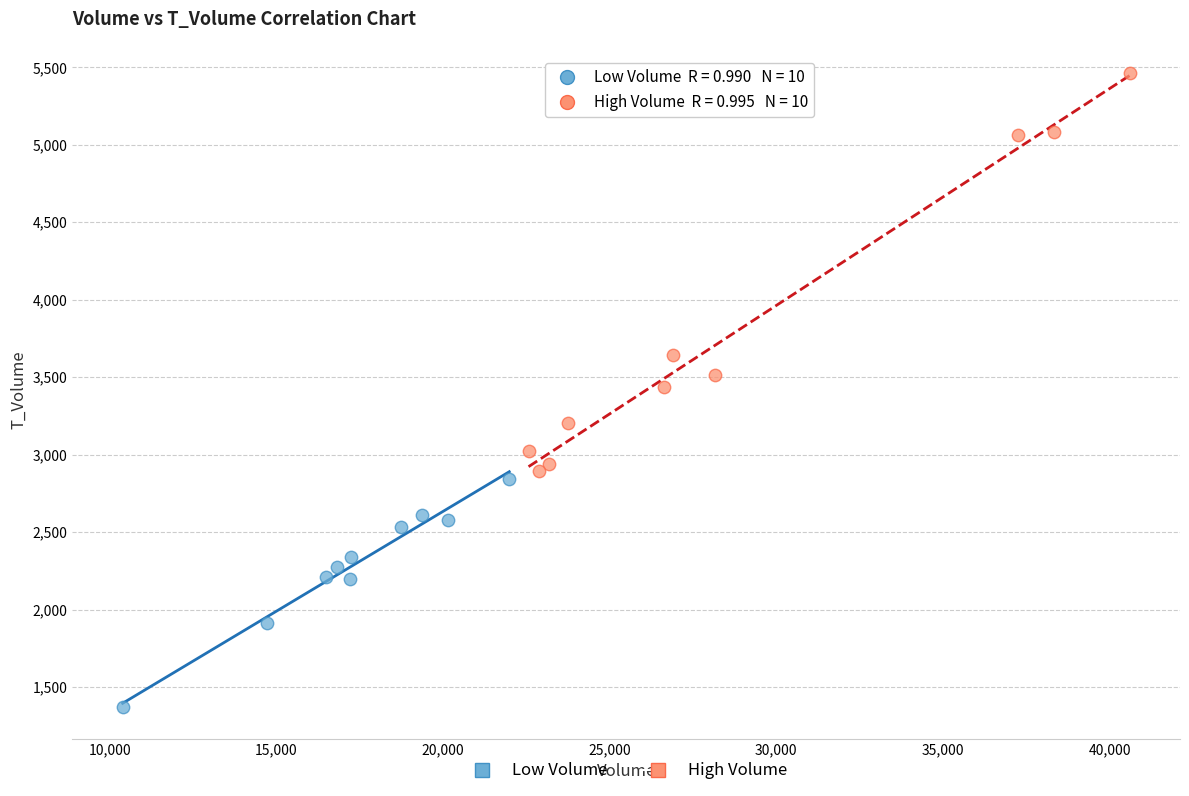

Which series reaches the maximum Y coordinate?

High Volume